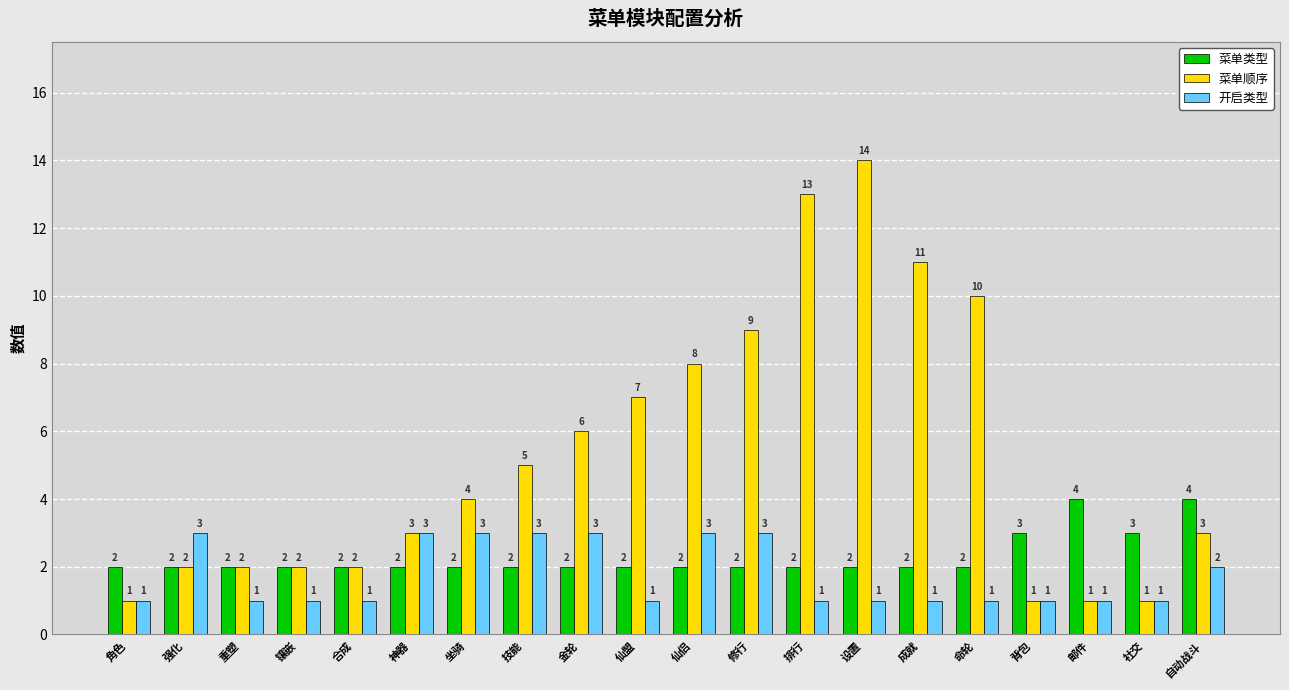

How many data points in 菜单类型 are above 2?

4